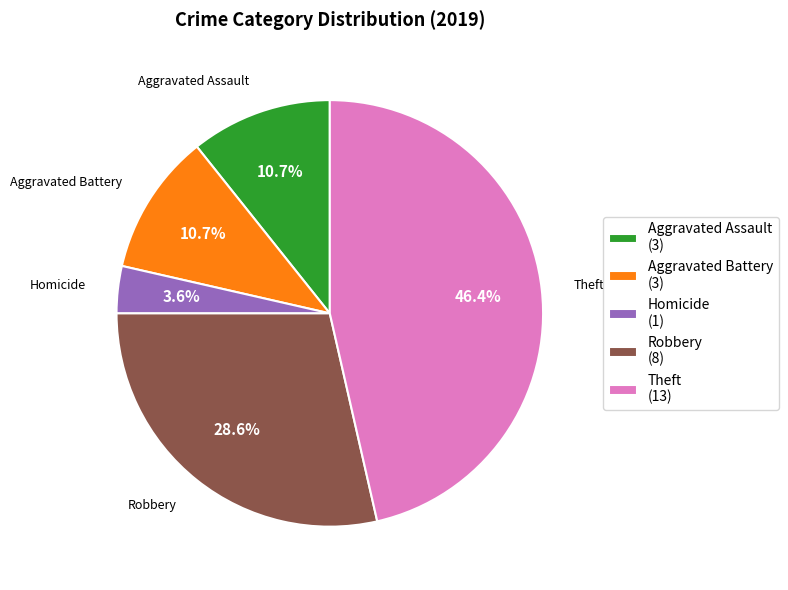

Does Robbery (8) represent more than half of the total?

No